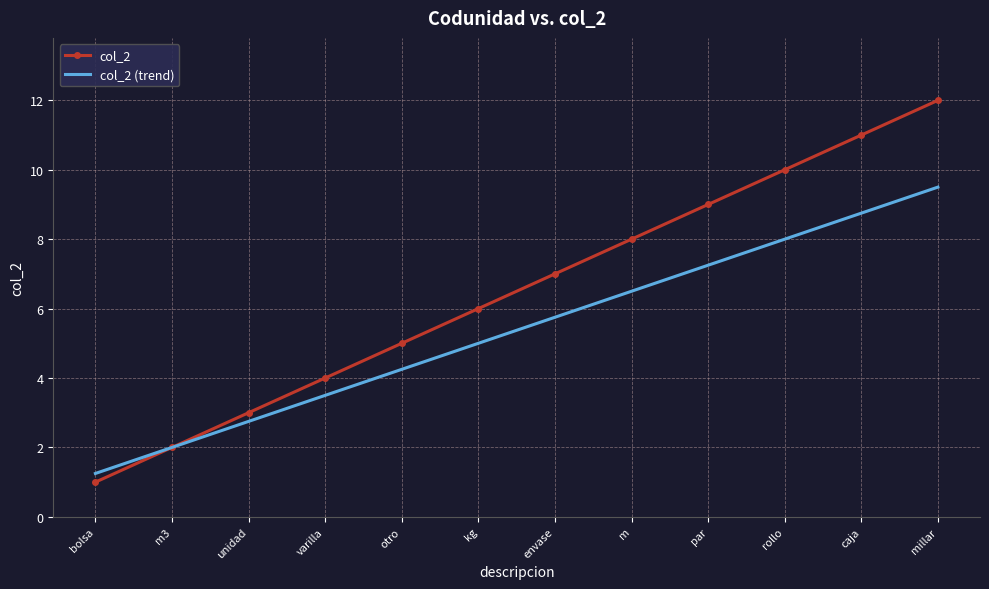

Which category has the lowest value in the col_2 series?

bolsa